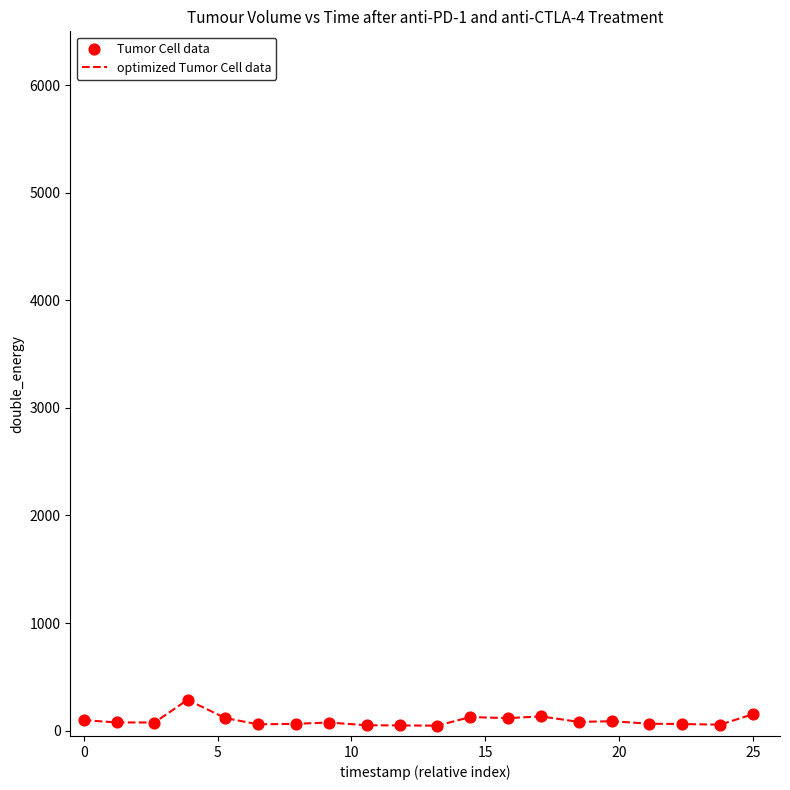

What is the maximum value shown in the chart?

286